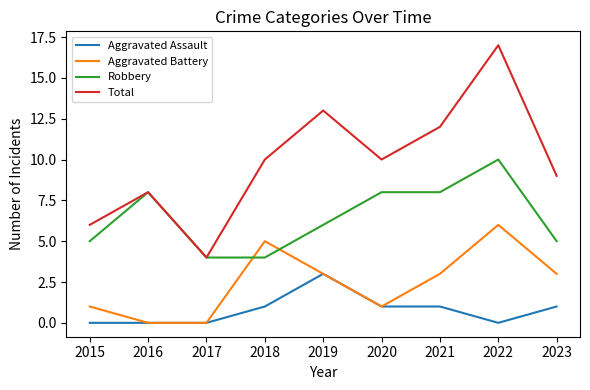

Where do Robbery and Aggravated Battery first cross each other?

2017 and 2018